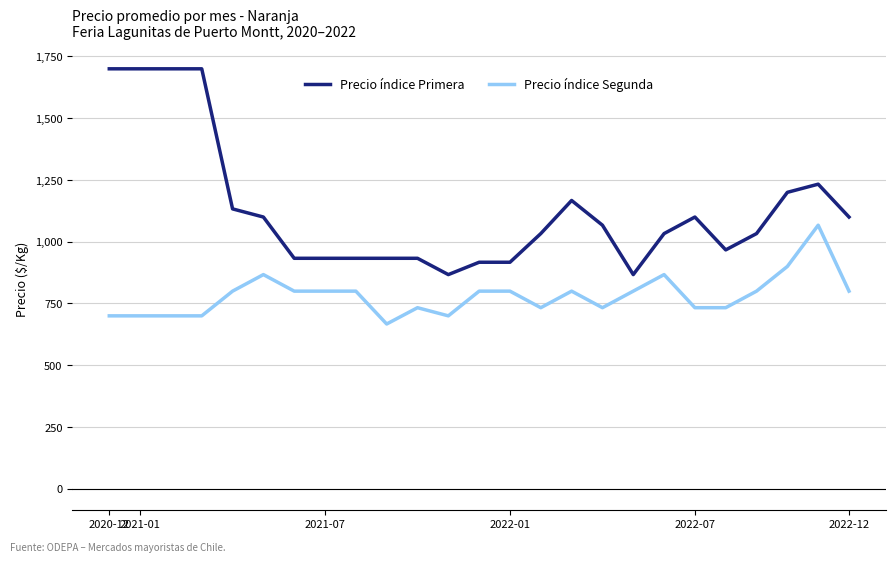

True or false: Precio índice Segunda and Precio índice Primera intersect in this chart.

False